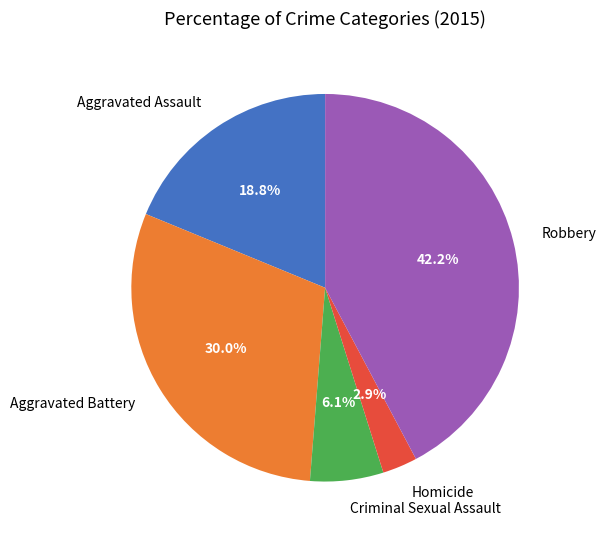

The Criminal Sexual Assault slice represents 6% of the pie. True or false?

True